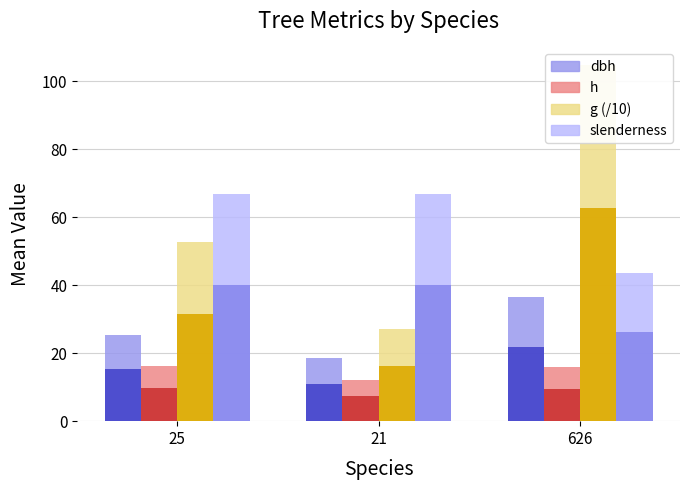

Read the slenderness value at 626.

43.6